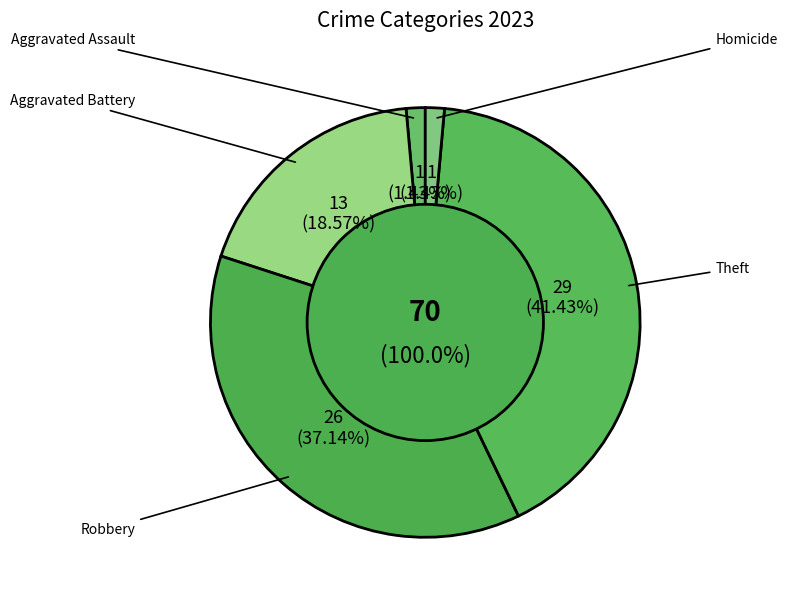

Count the number of slices in the pie.

5